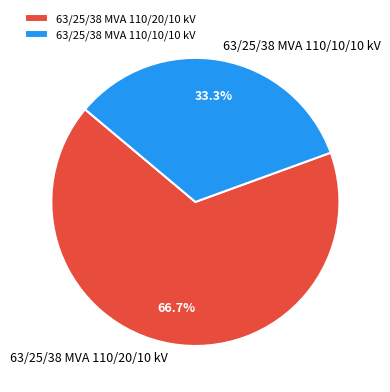

Is there any slice that represents more than half of the pie?

Yes